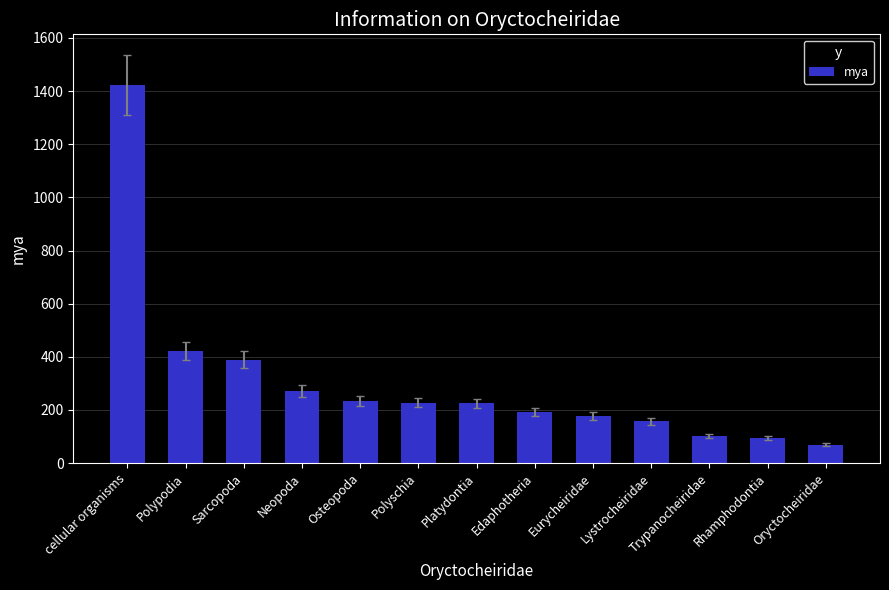

What value does the data have at Rhamphodontia?

95